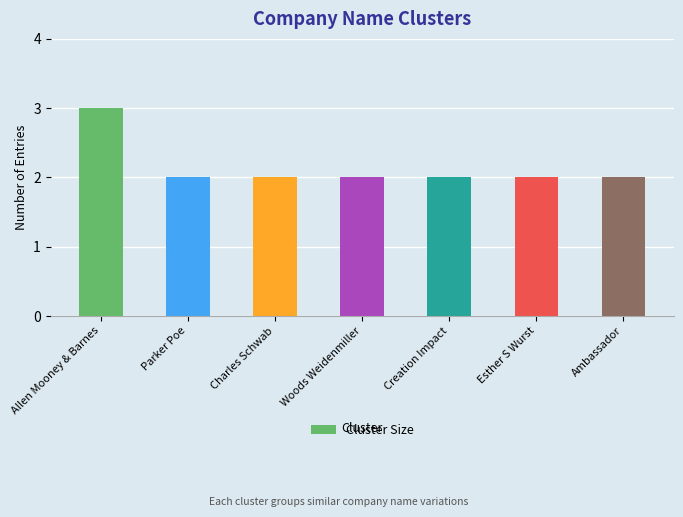

What is the greatest value displayed?

3